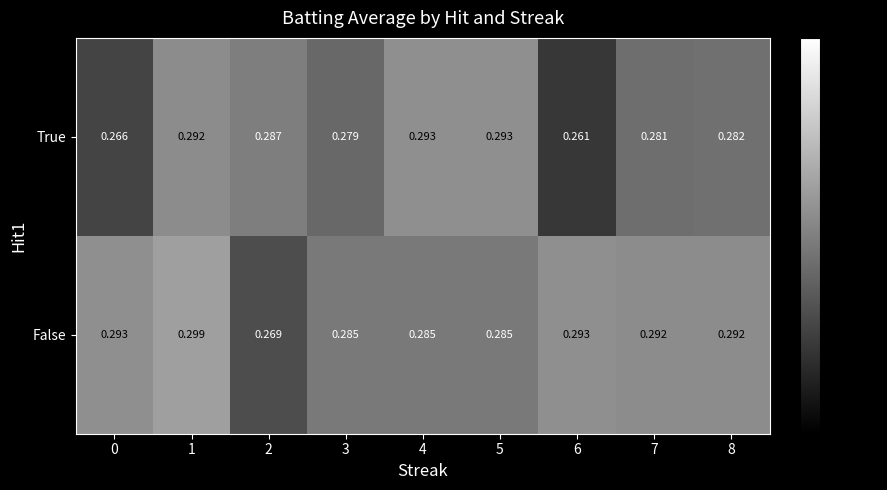

Which series has the widest spread of values?

True